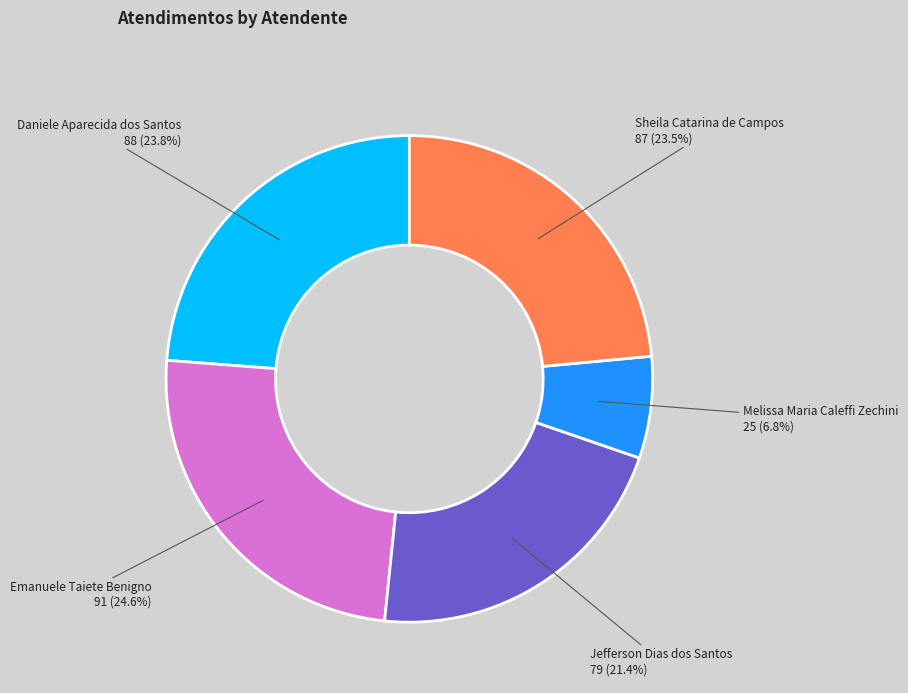

Is Daniele Aparecida dos Santos the majority of the pie?

No